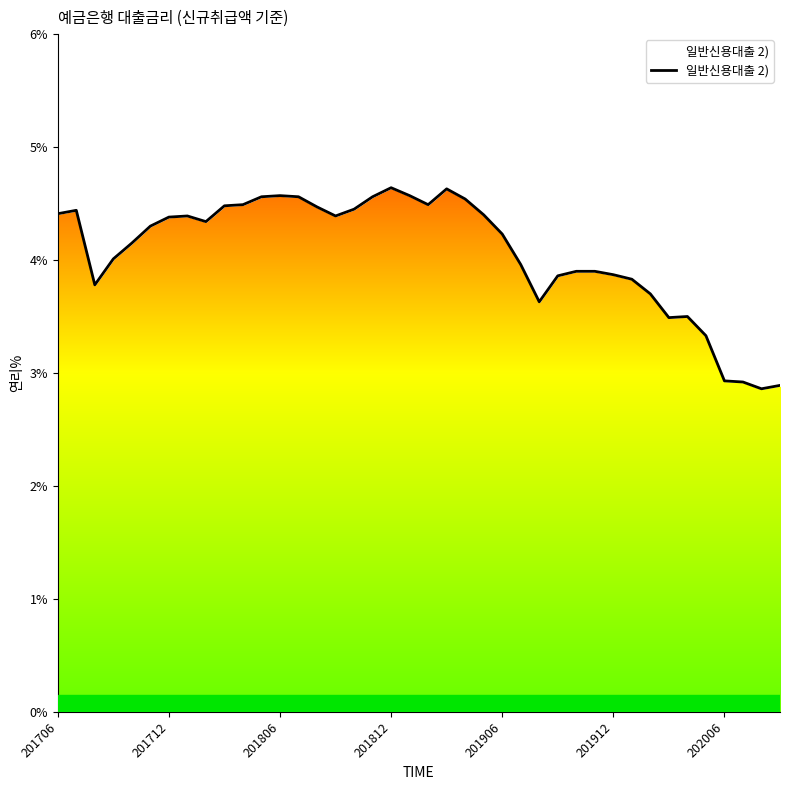

What value does the data have at 38?

2.9